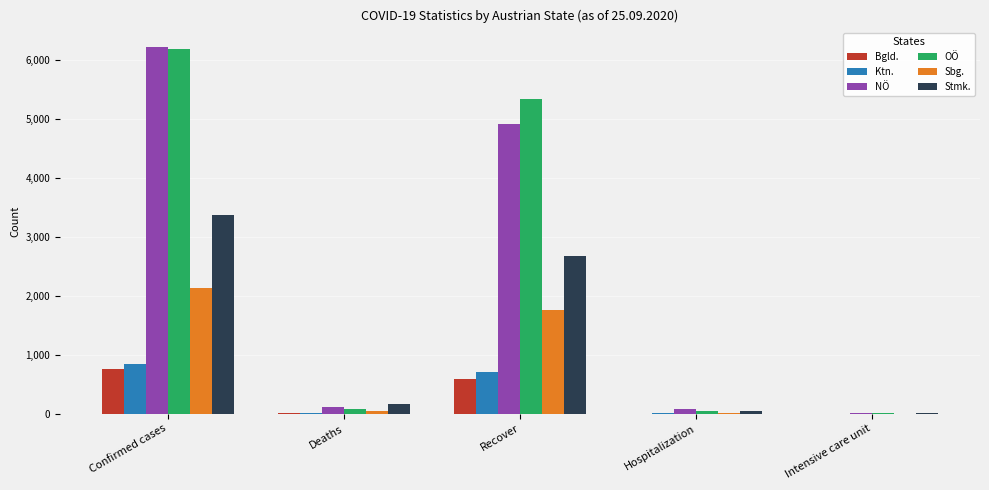

What is the total value across all series at Deaths?

413